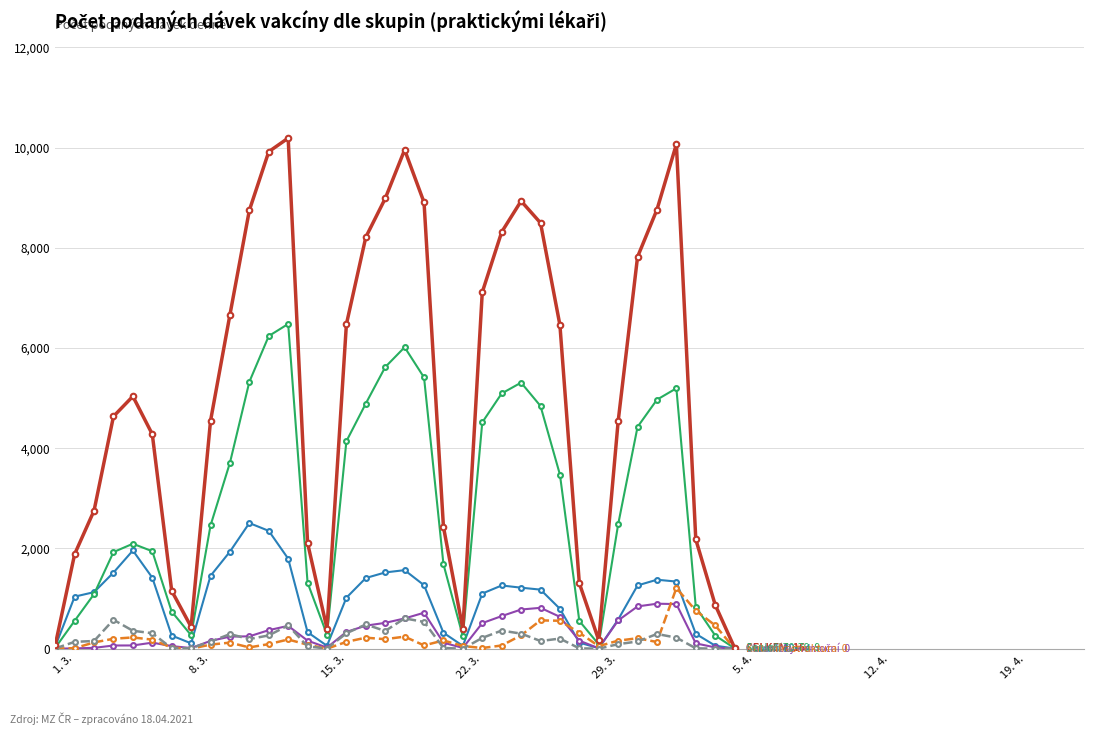

What is the maximum value shown in the chart?

10190